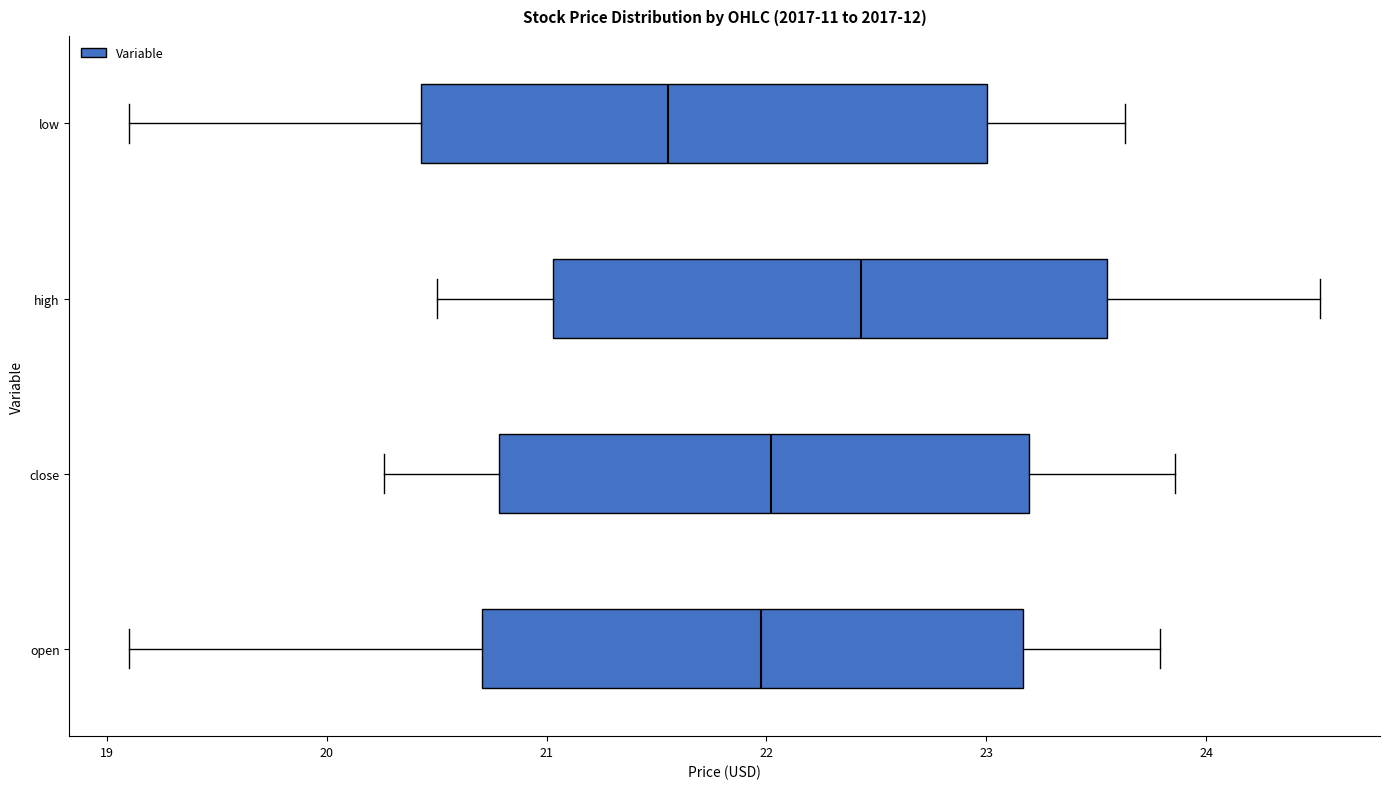

Which box's median line is the furthest to the right?

high